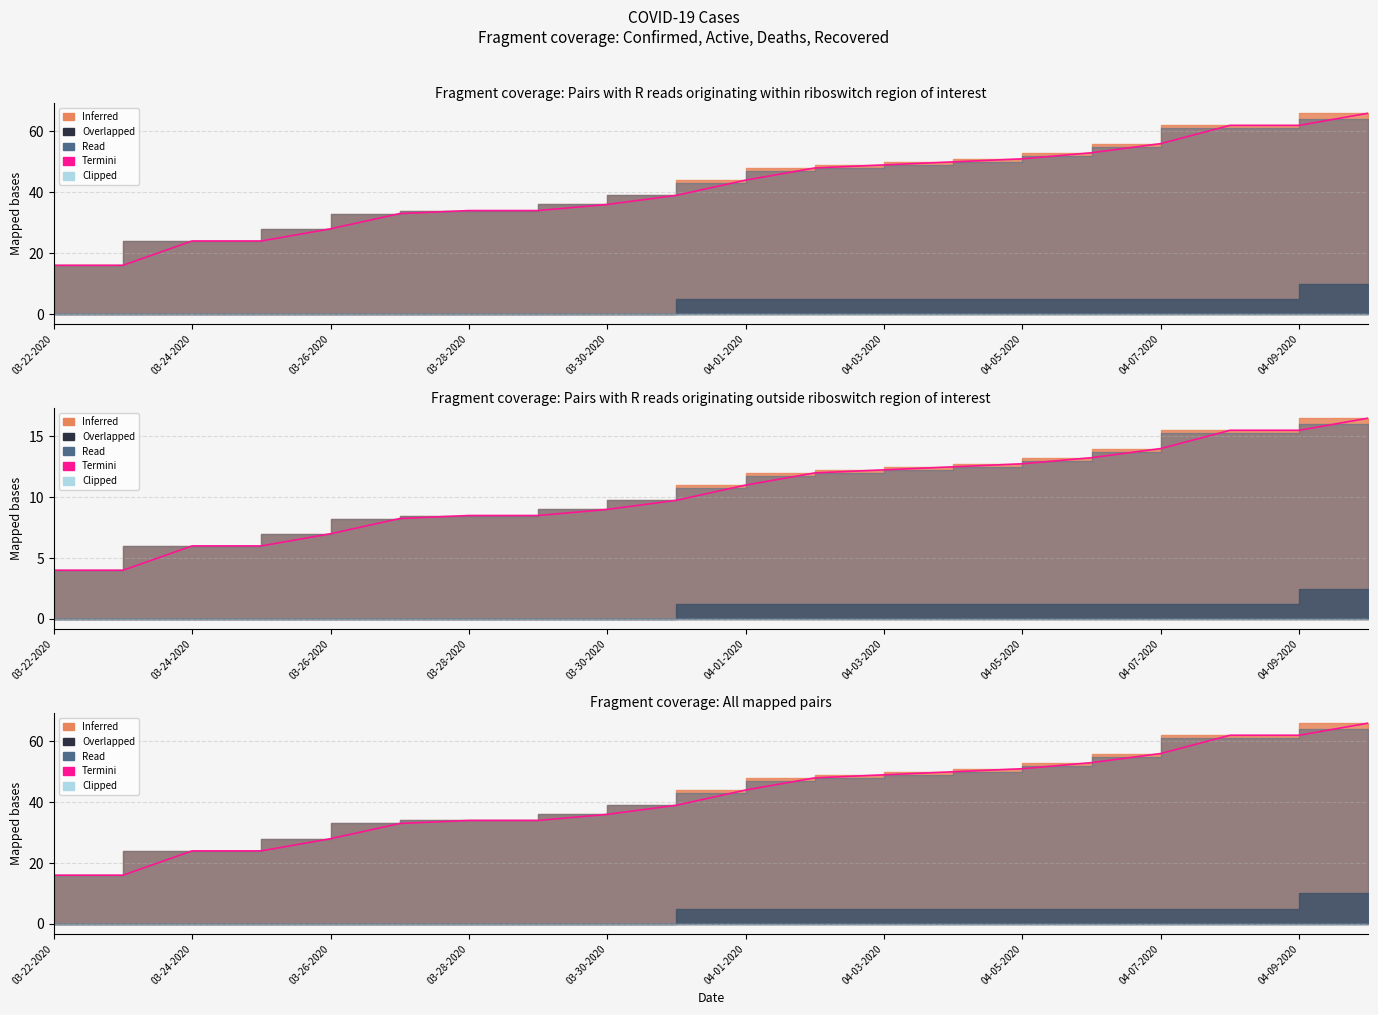

True or false: there are more than 0 points higher than both neighbors.

False